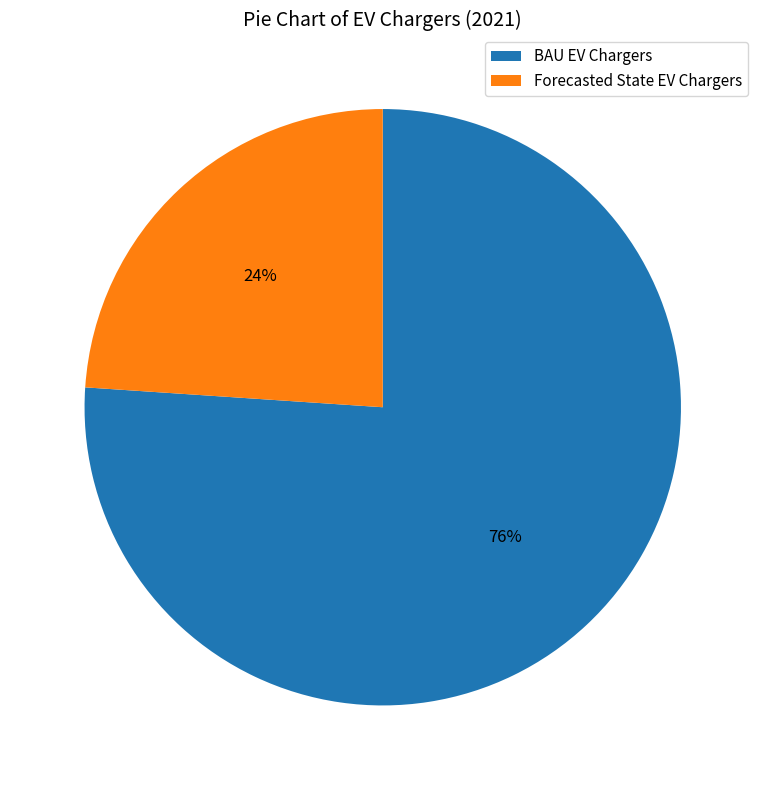

Approximately how many times larger is the value at Forecasted State EV Chargers compared to BAU EV Chargers?

0.3